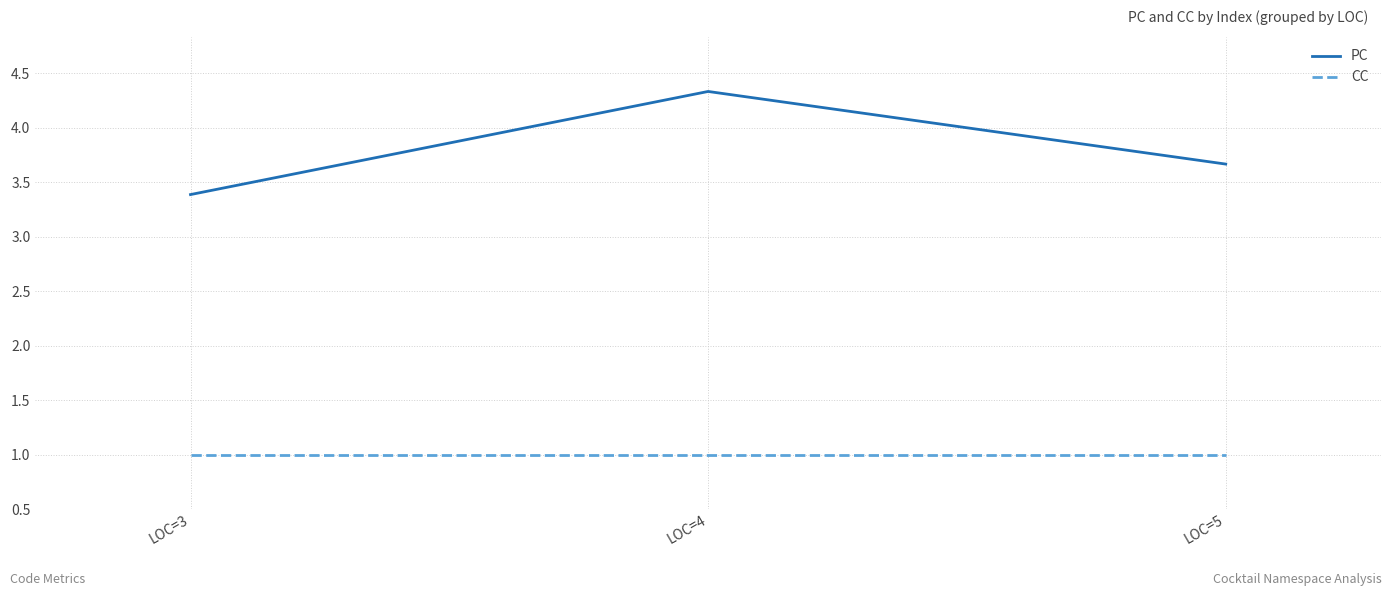

What is the average value of the CC series?

1.0